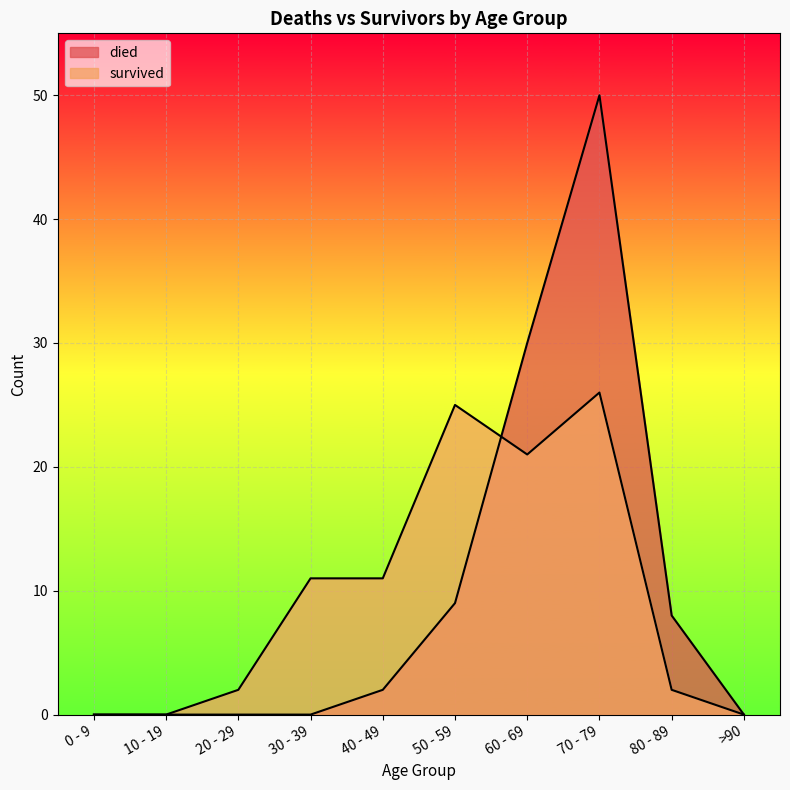

Reading left to right, what are all the values shown in this chart?

died: 0 - 9=0	10 - 19=0	20 - 29=0	30 - 39=0	40 - 49=2	50 - 59=9	60 - 69=30	70 - 79=50	80 - 89=8	>90=0
survived: 0 - 9=0	10 - 19=0	20 - 29=2	30 - 39=11	40 - 49=11	50 - 59=25	60 - 69=21	70 - 79=26	80 - 89=2	>90=0